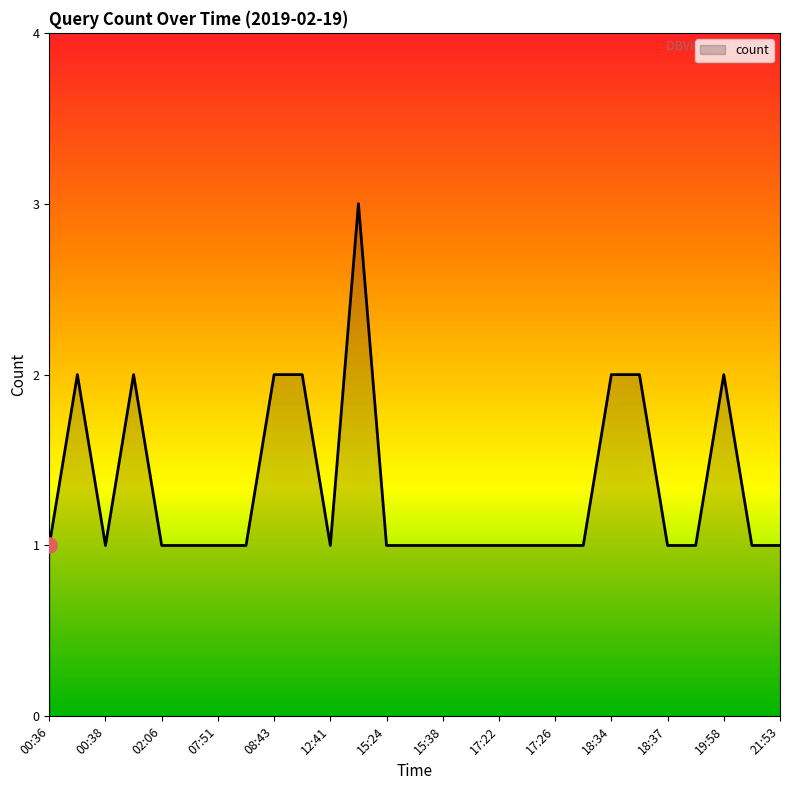

What is the maximum value shown in the chart?

3